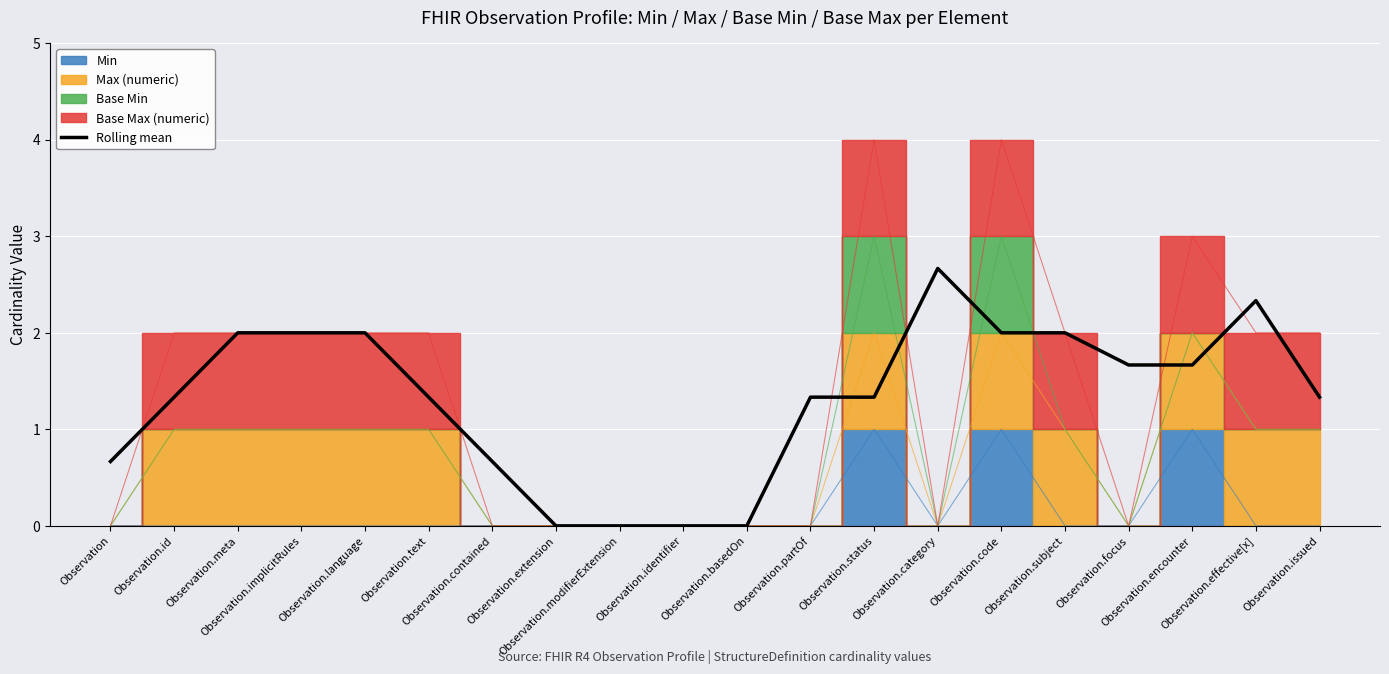

How many data points are less than 1?

6